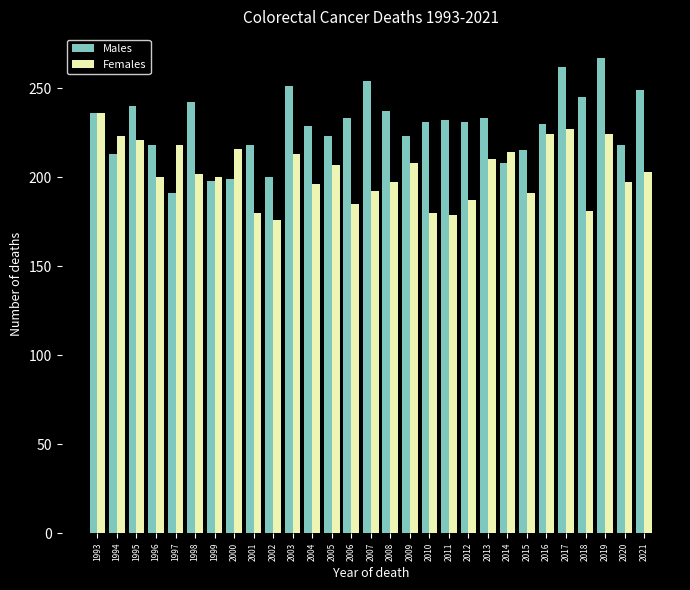

What are all the series names shown in the legend?

Males, Females